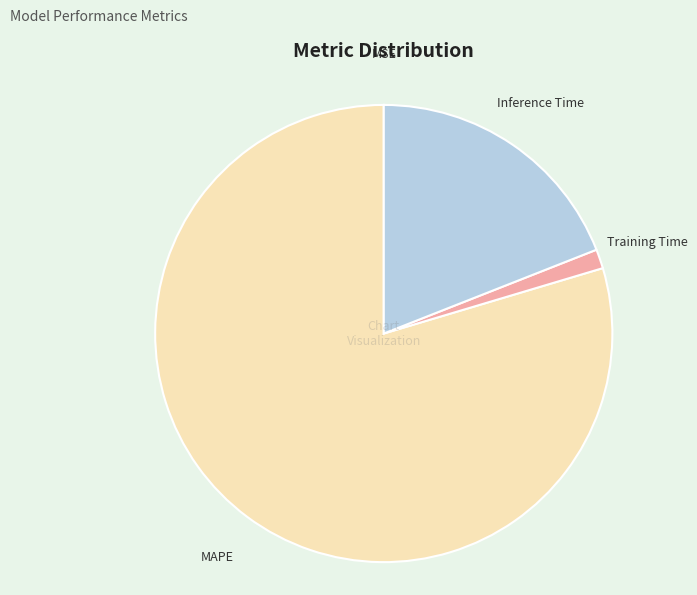

Between Training Time and Inference Time, which is larger?

Inference Time